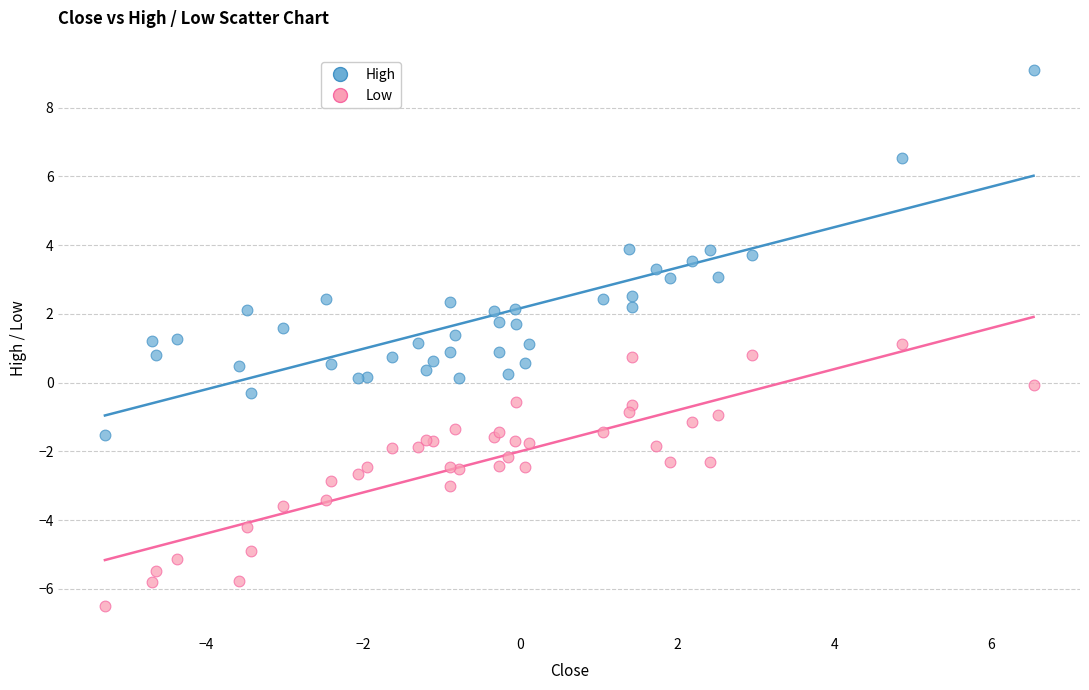

Which series reaches the maximum Y coordinate?

High